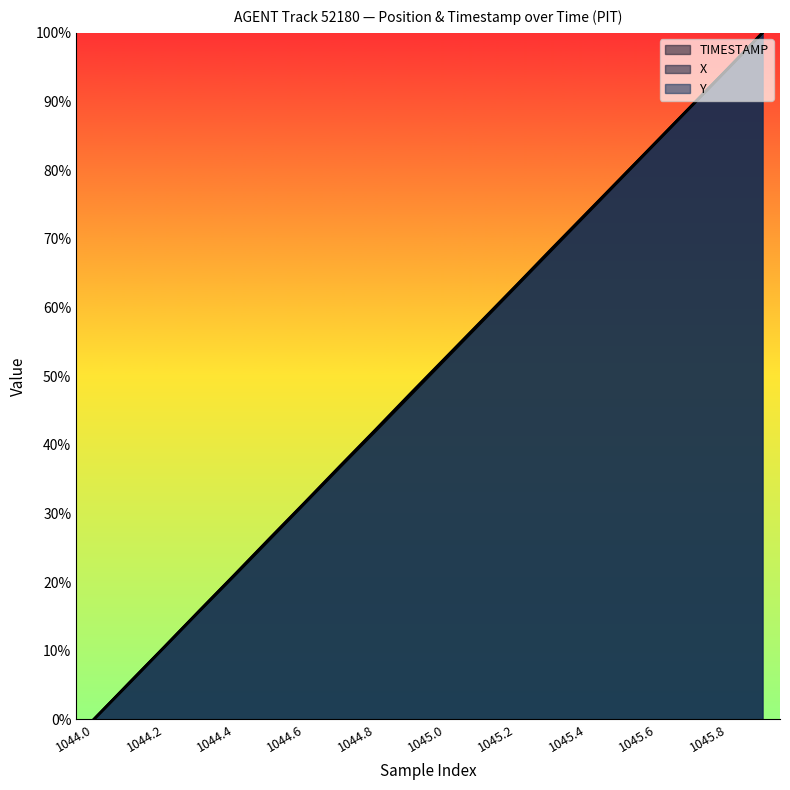

How many lines are shown in the chart?

3